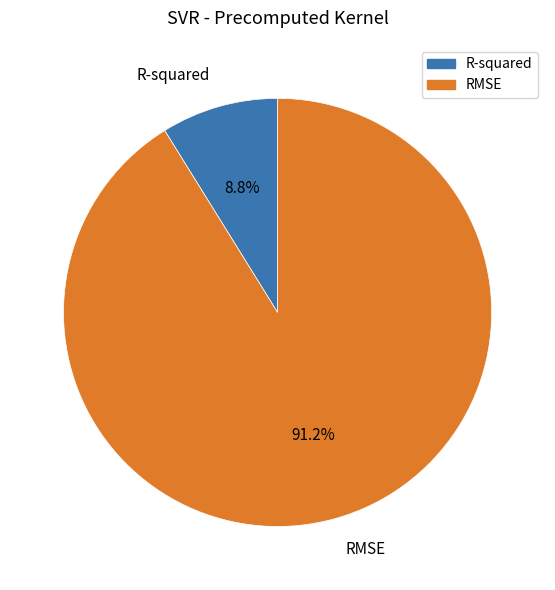

Combined, what portion of the pie is RMSE and R-squared?

100.0%